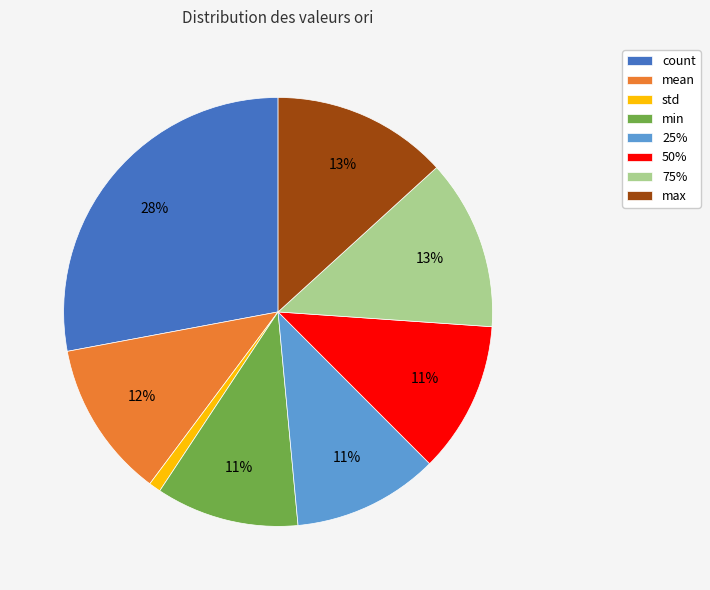

Is count the majority of the pie?

No